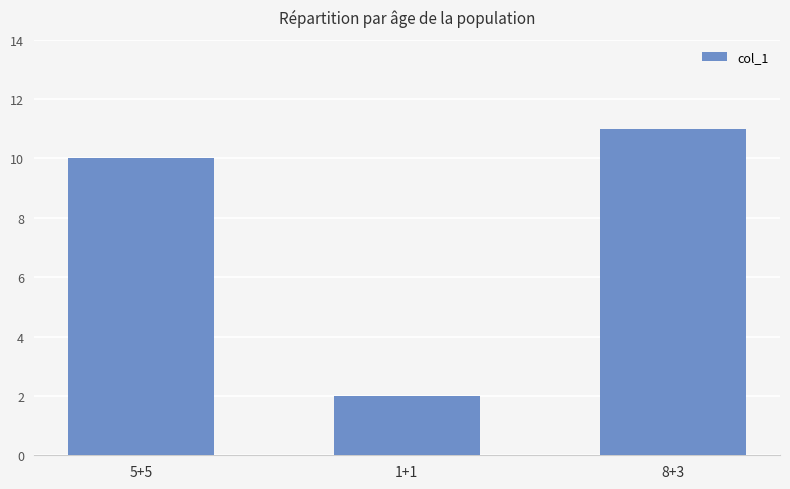

Rank the categories by value from lowest to highest.

1+1, 5+5, 8+3